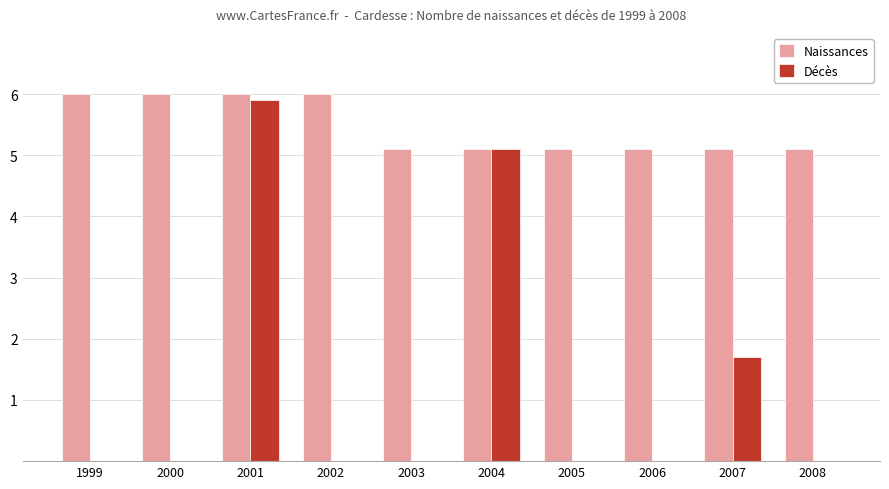

Are the bars grouped side by side (vs. stacked)?

Yes